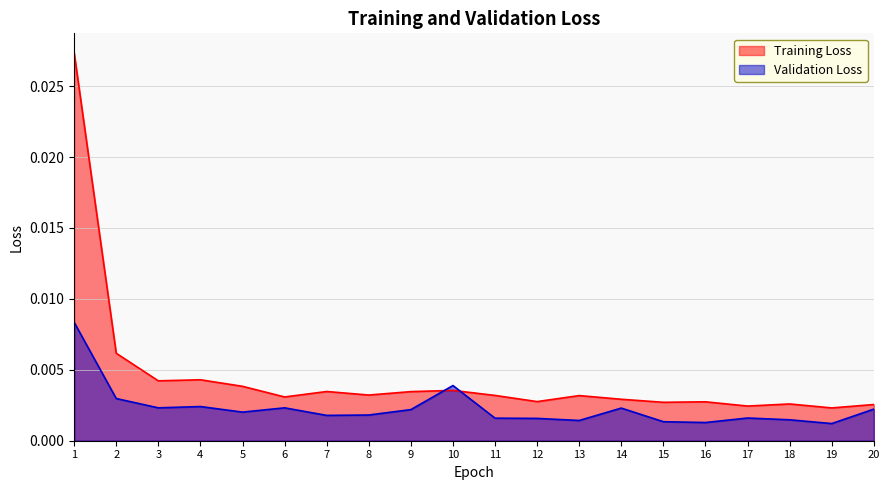

Which series changed the most between 1 and 11?

Training Loss